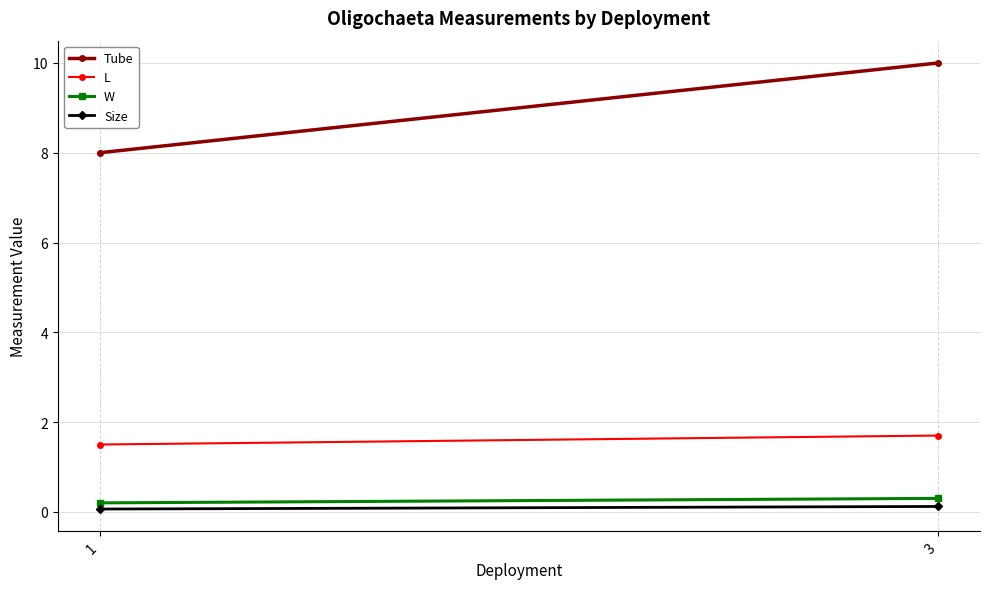

What is the average value of the Size series?

0.1